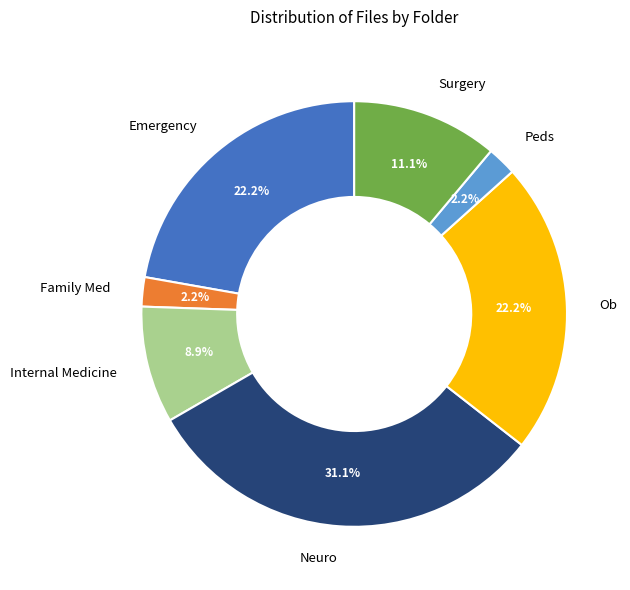

Does any single category account for the majority?

No